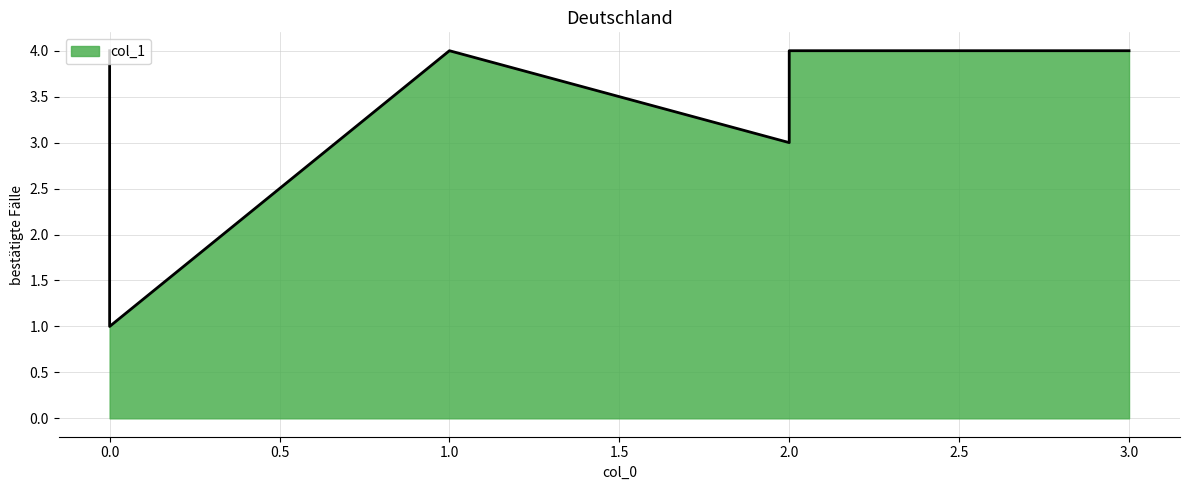

How many distinct data groups are displayed?

1